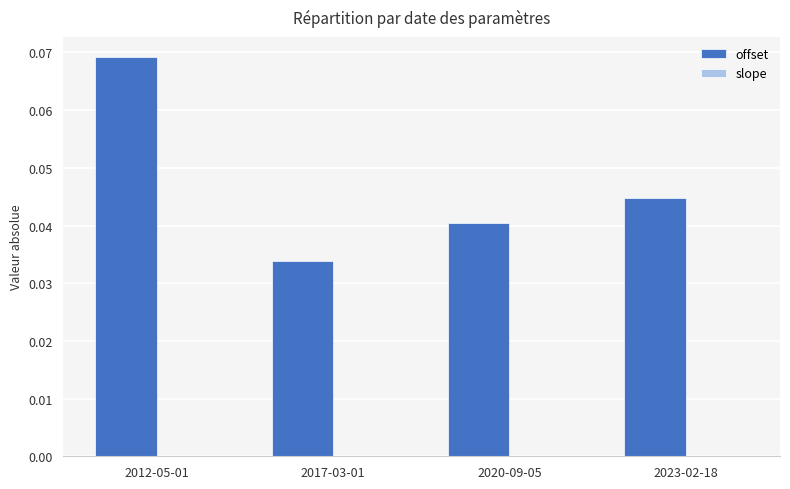

At which category is the sum across all series the highest?

2012-05-01